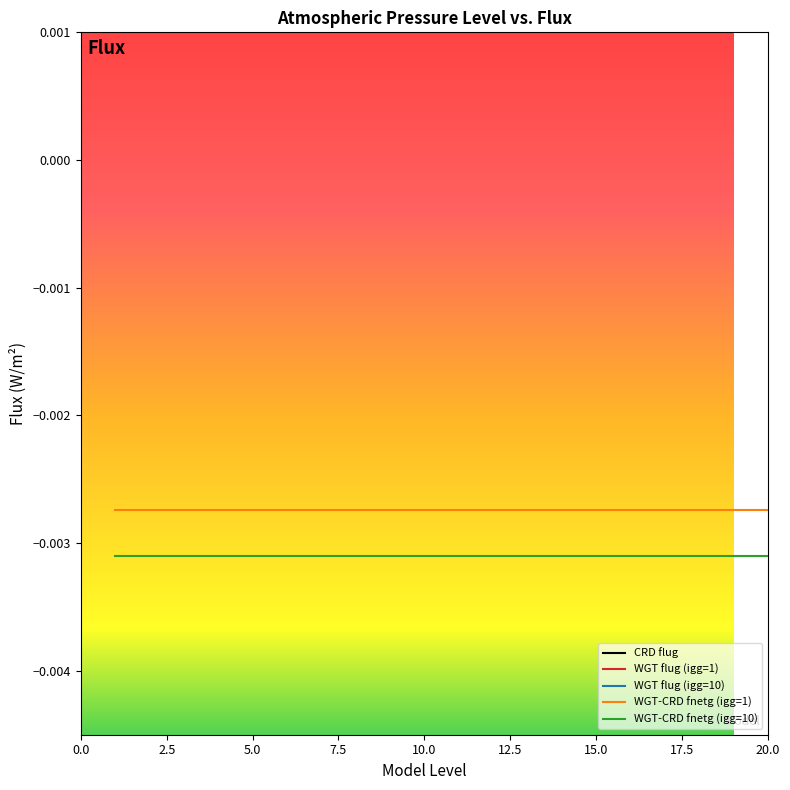

List the labels in order of WGT-CRD fnetg (igg=10) value, largest first.

0, 1, 2, 3, 4, 5, 6, 7, 8, 9, 10, 11, 12, 13, 14, 15, 16, 17, 18, 19